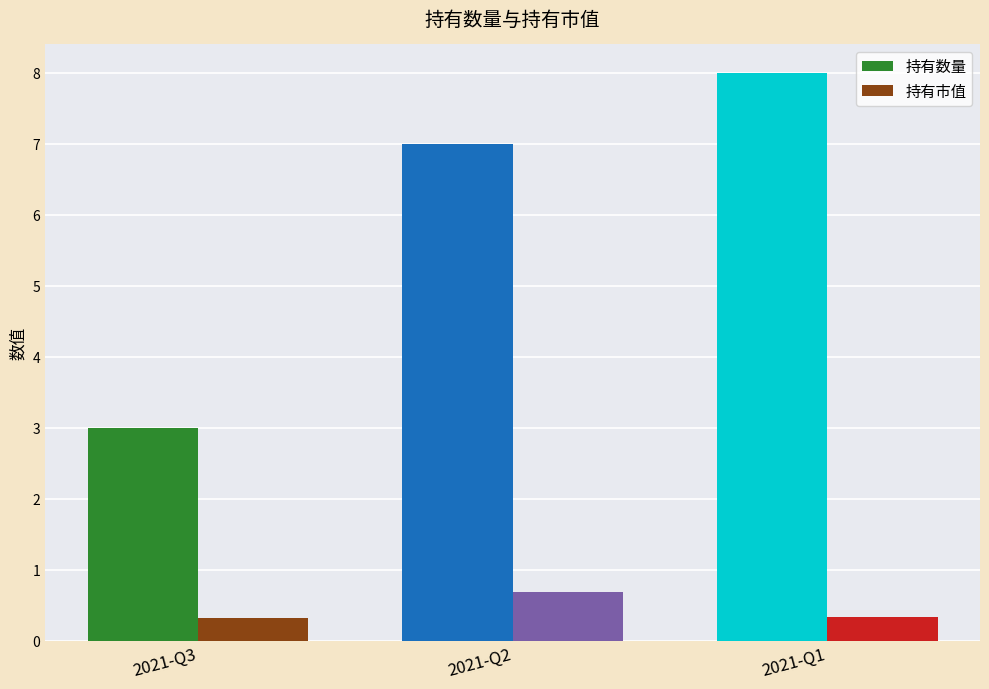

What is the difference between the 持有数量 values at 2021-Q1 and 2021-Q3?

5.0